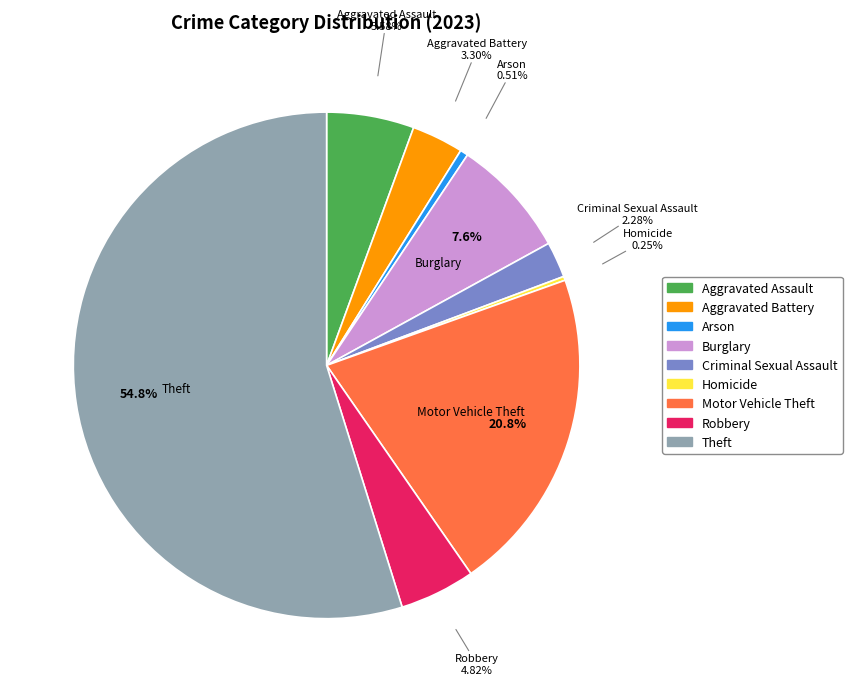

What percentage do Criminal Sexual Assault and Motor Vehicle Theft together represent?

23.1%